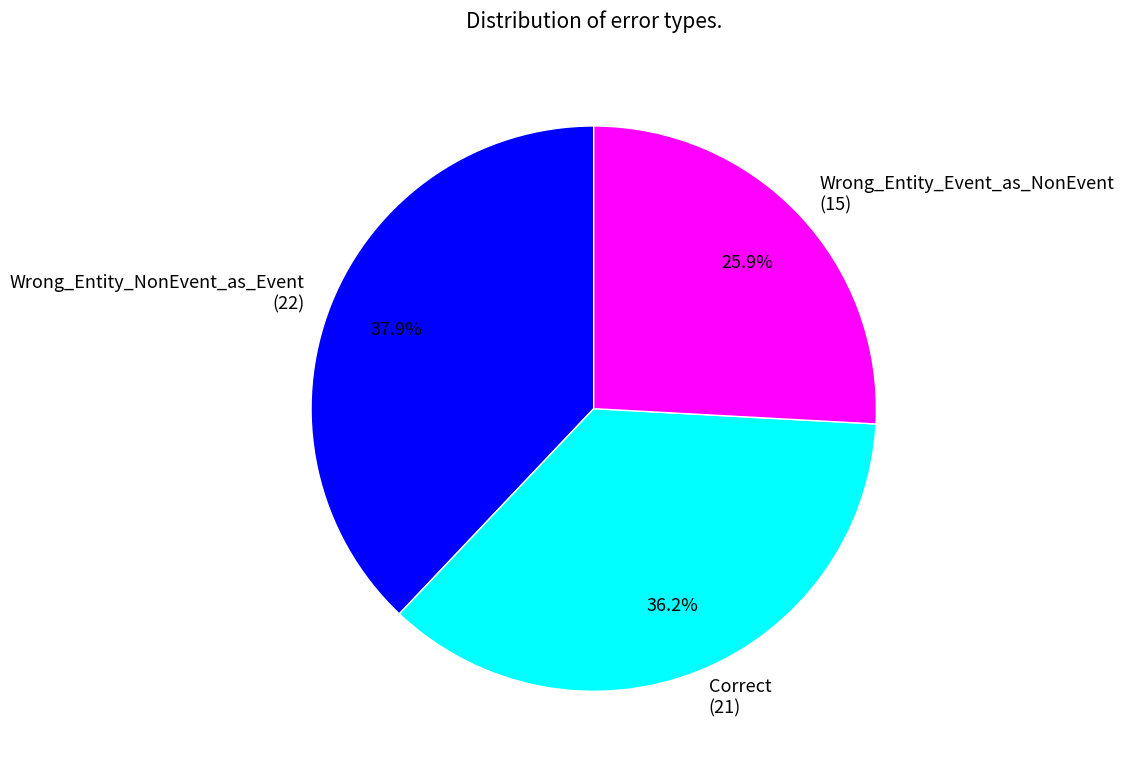

What is the largest slice in the pie chart?

Wrong_Entity_NonEvent_as_Event